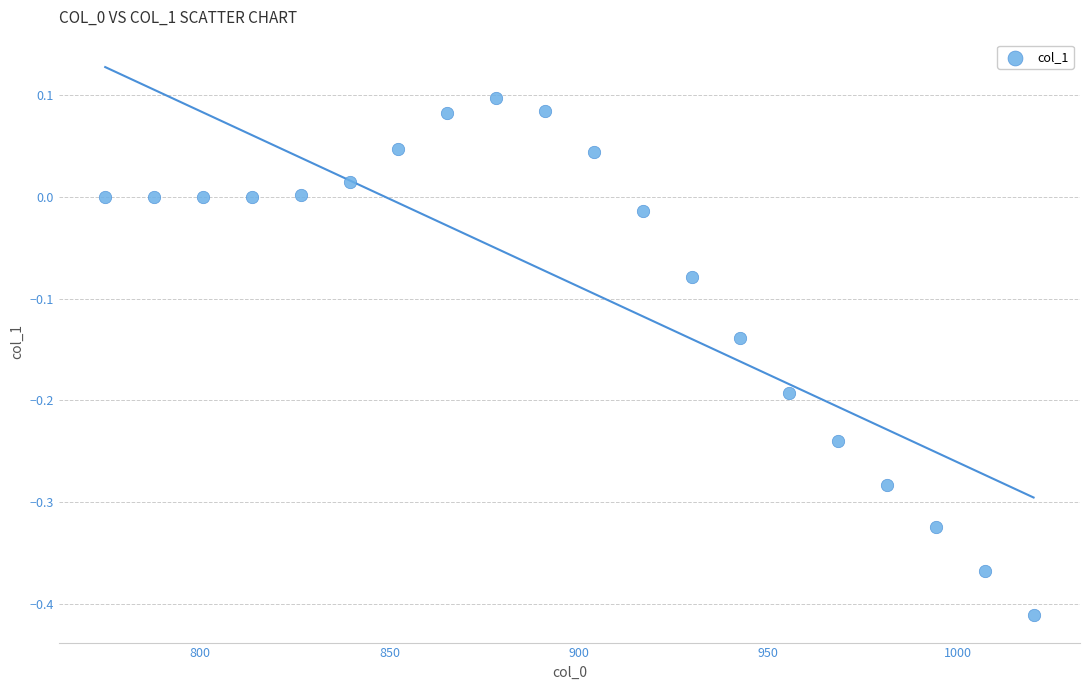

What is the range of X values (max minus min)?

245.0